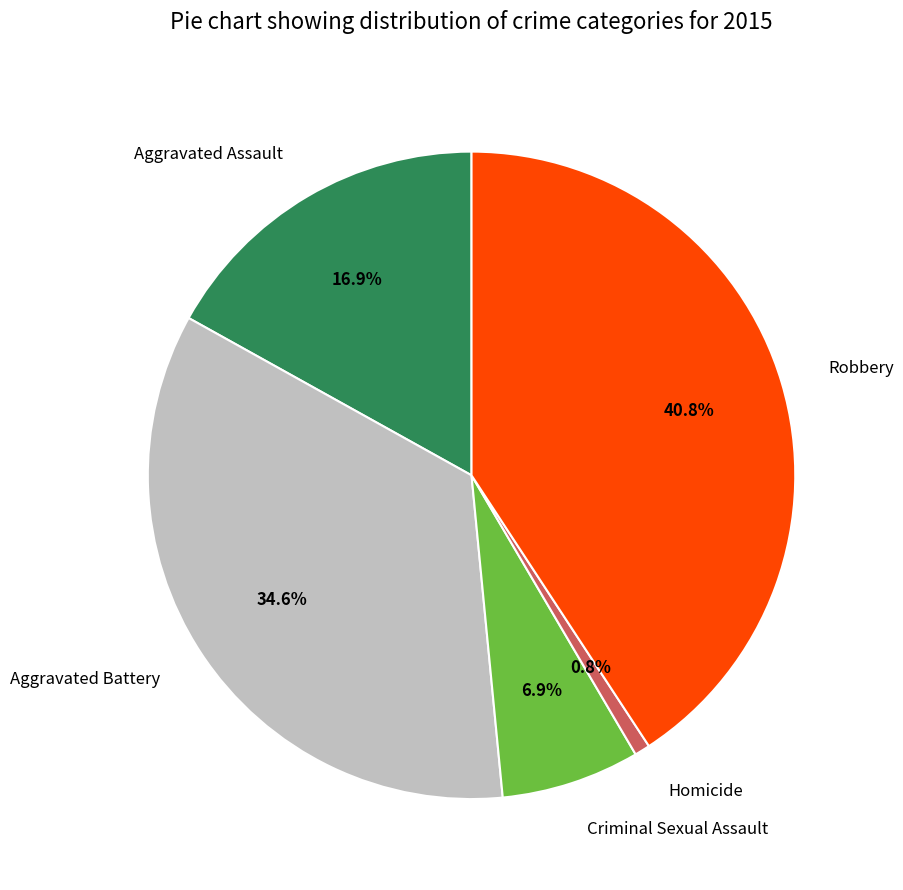

To the nearest percent, what is the combined percentage of Robbery and Aggravated Battery?

75%